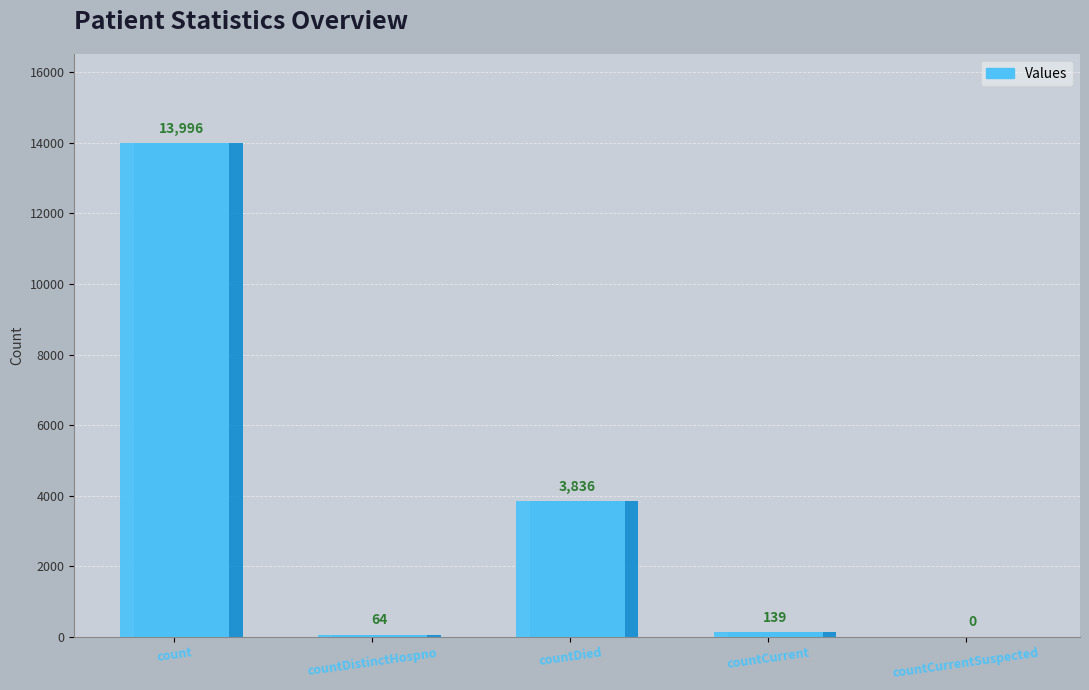

Reading left to right, transcribe all the data shown in this chart.

13996	64	3836	139	0